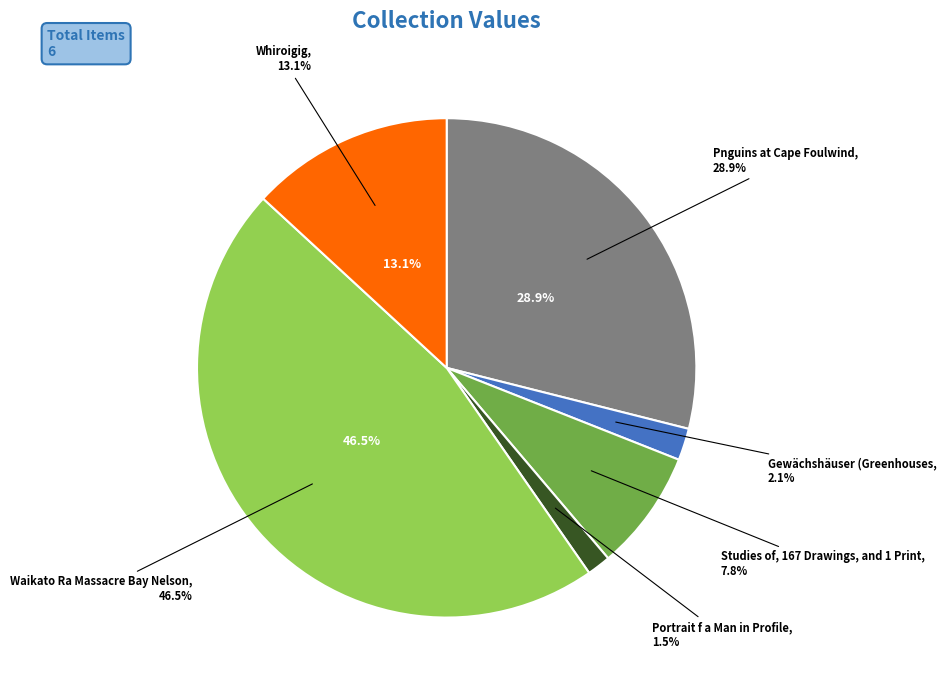

Combined, what portion of the pie is Whiroigig and Waikato Ra Massacre Bay Nelson?

59.7%